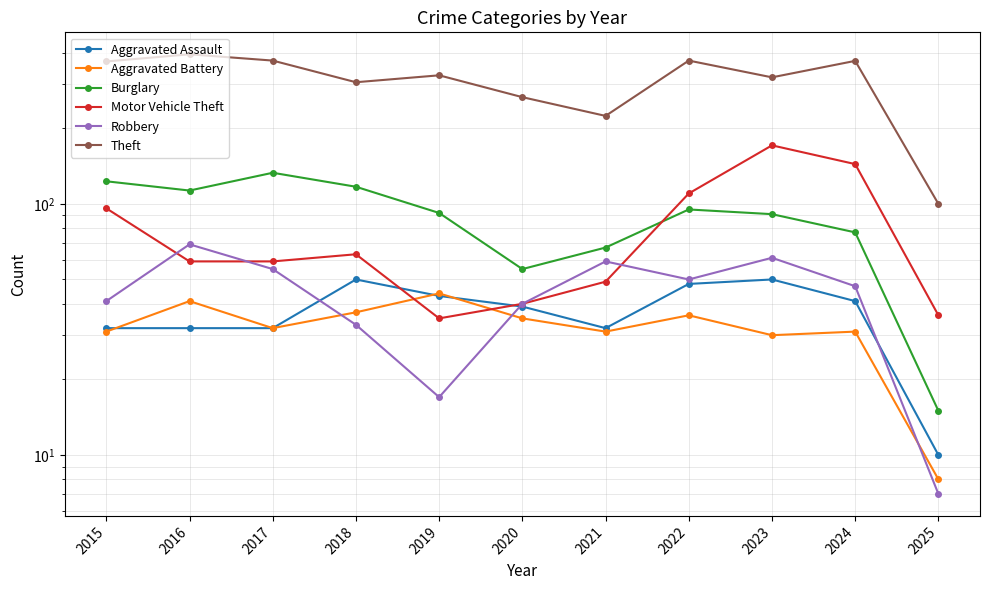

In Motor Vehicle Theft, how many points are lower than both neighbors (excluding endpoints)?

1